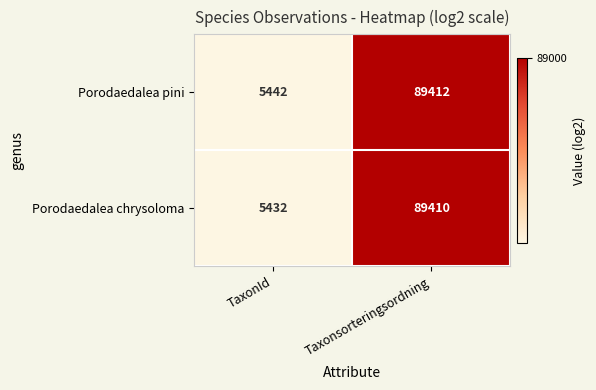

Rank the series at Taxonsorteringsordning from lowest to highest value.

Porodaedalea chrysoloma, Porodaedalea pini